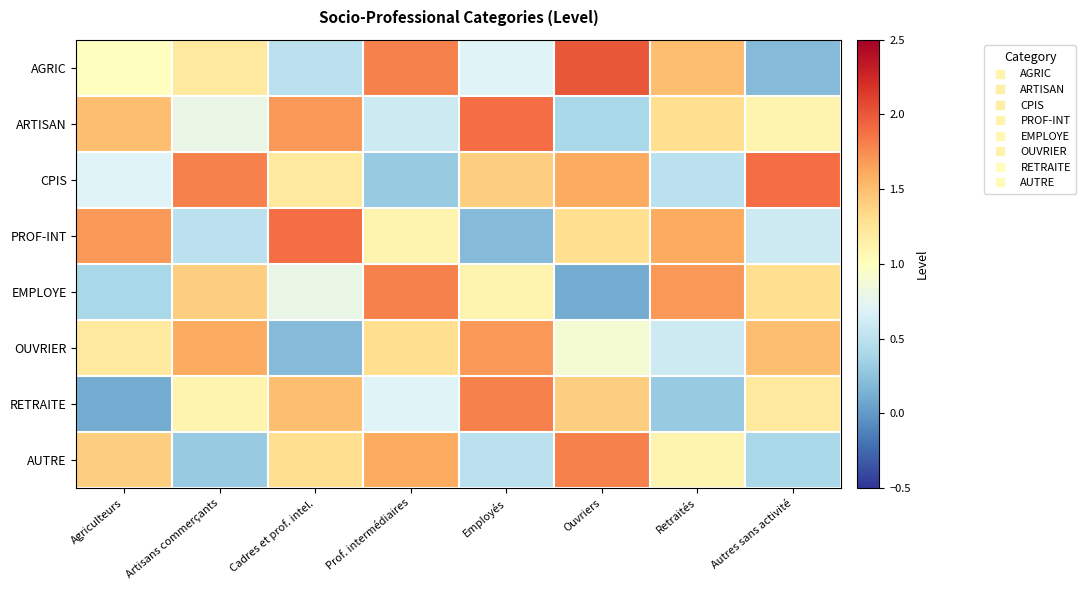

Between Agriculteurs and Prof. intermédiaires, which series saw the biggest shift?

EMPLOYE